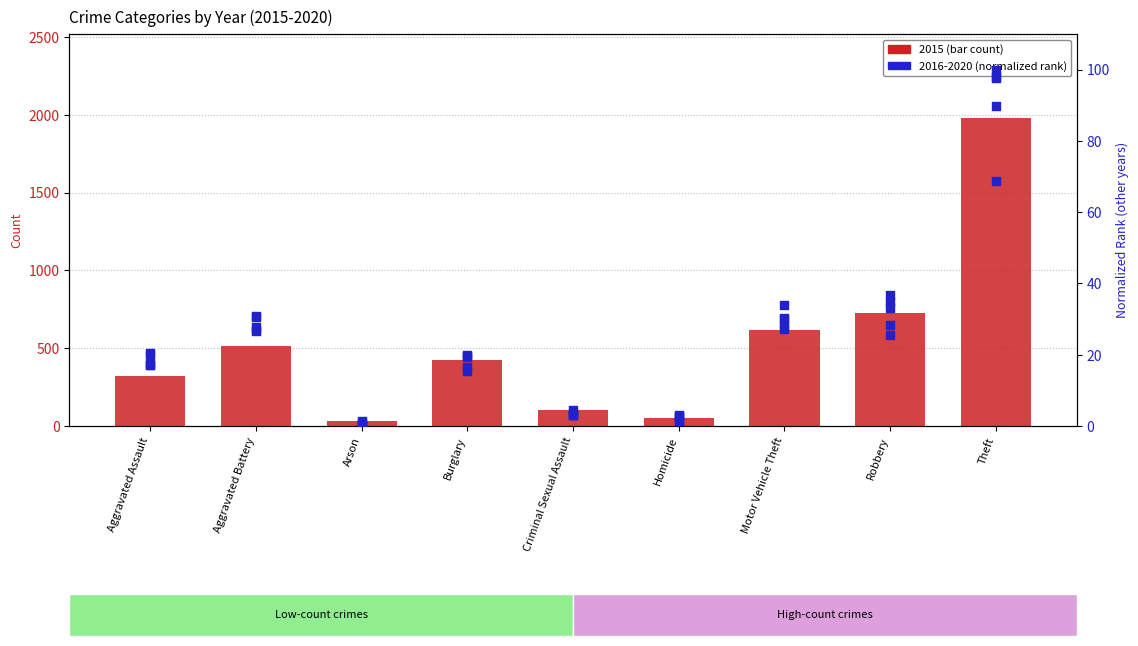

Is the value of 2018 at Motor Vehicle Theft greater than the value of 2017 at Robbery?

No